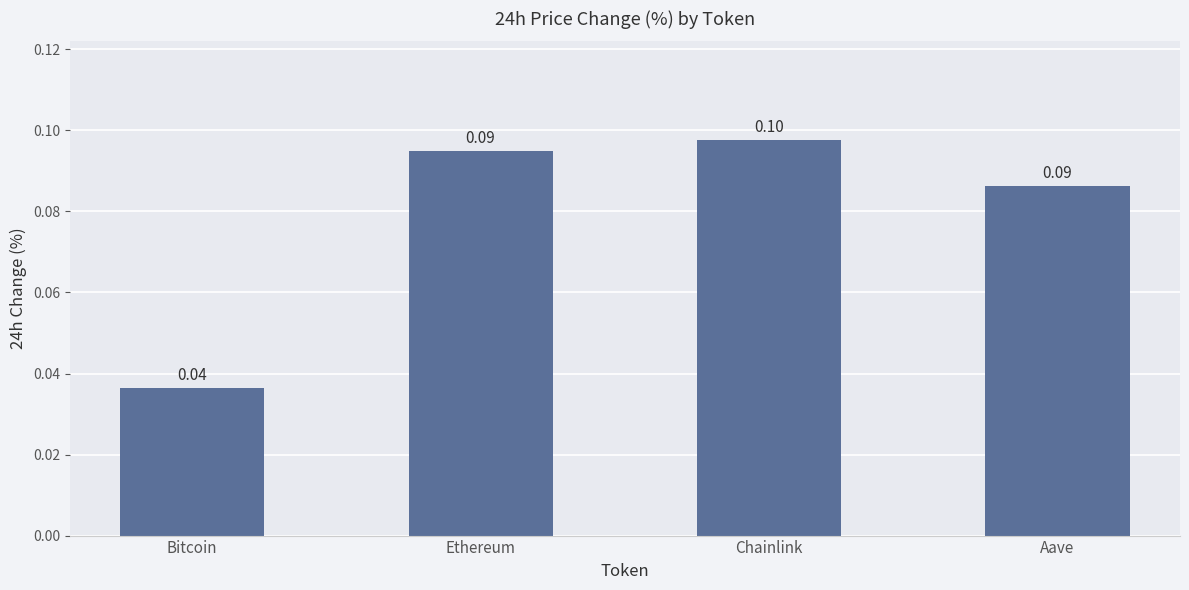

Read the value at Aave.

0.1